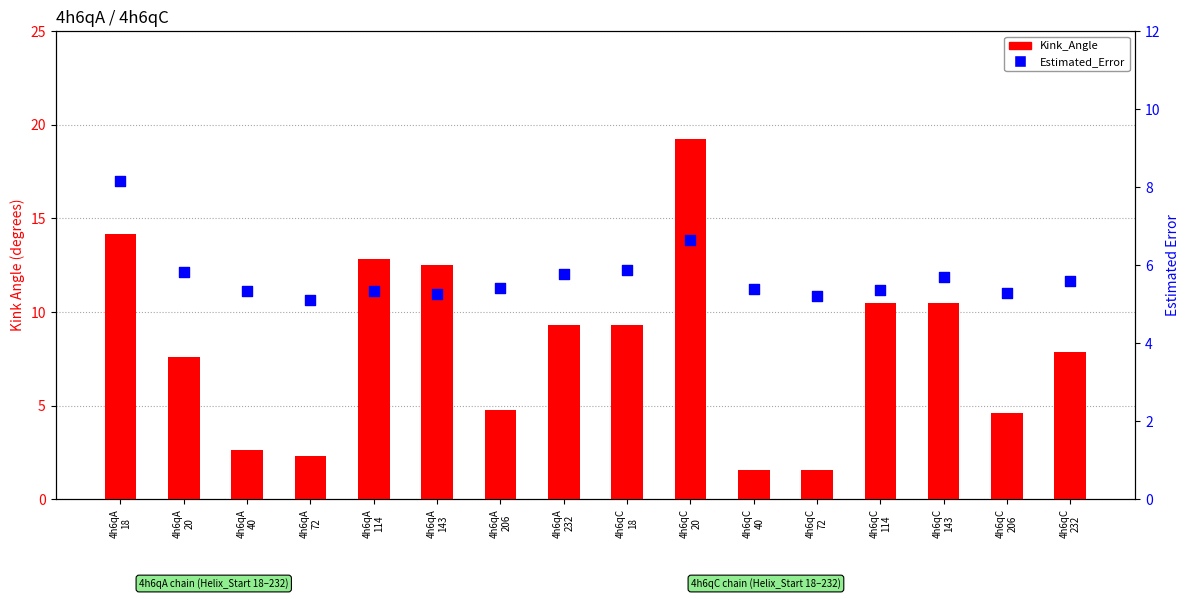

At which category is the sum across all series the highest?

4h6qC
20